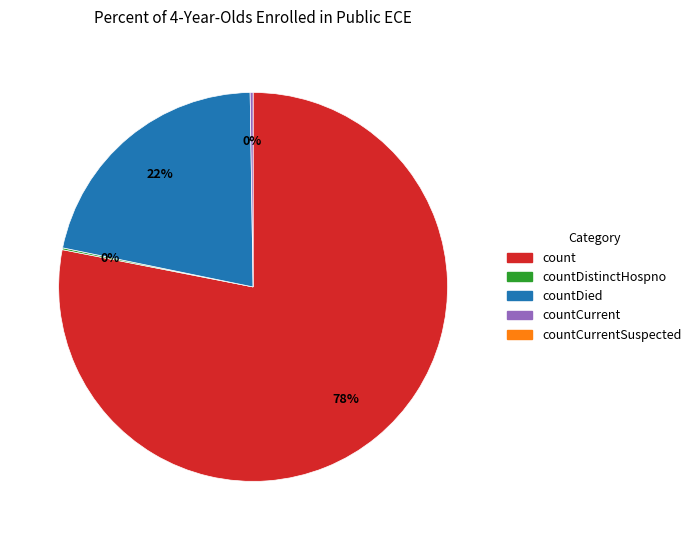

Is there any slice that represents more than half of the pie?

Yes